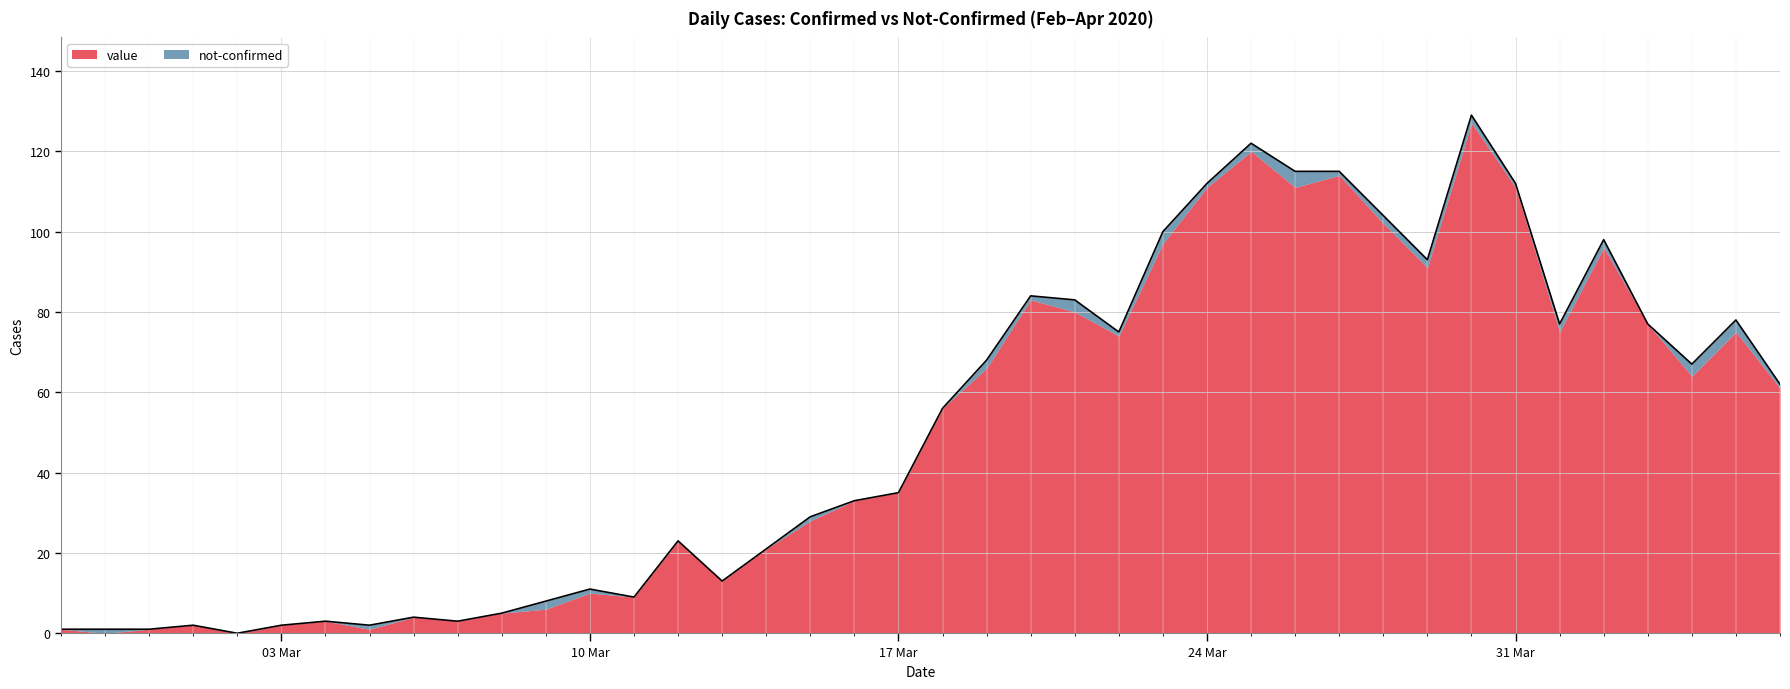

What position from the left is 2020-03-07?

10